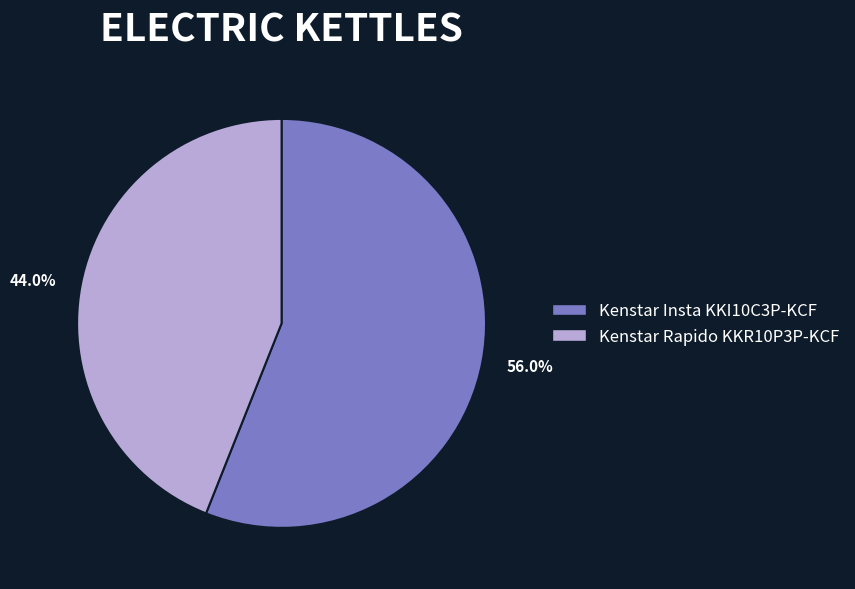

Is there a majority slice in this chart?

Yes